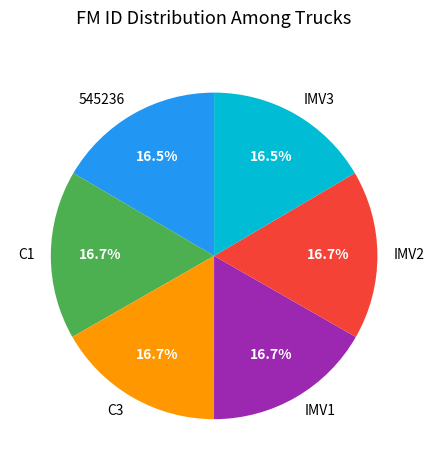

What percentage is NOT represented by IMV1?

83.3%